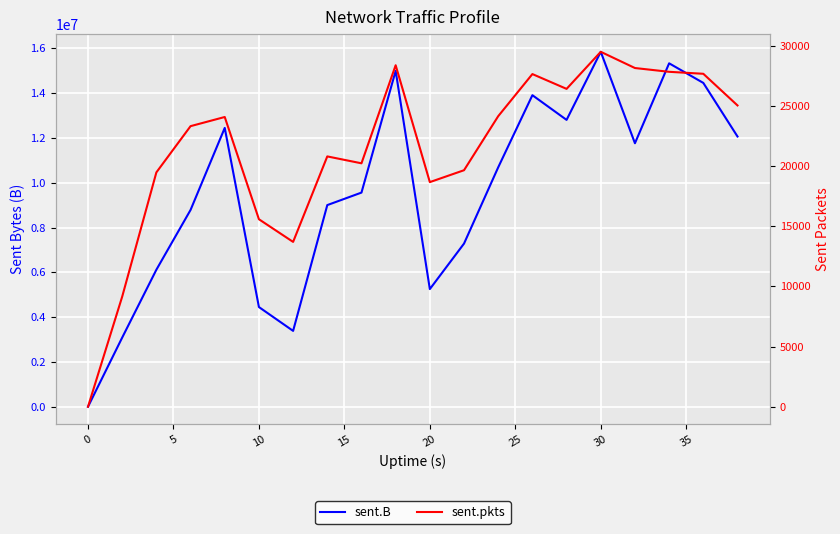

List the series in order of their peak value, highest first.

sent.B, sent.pkts